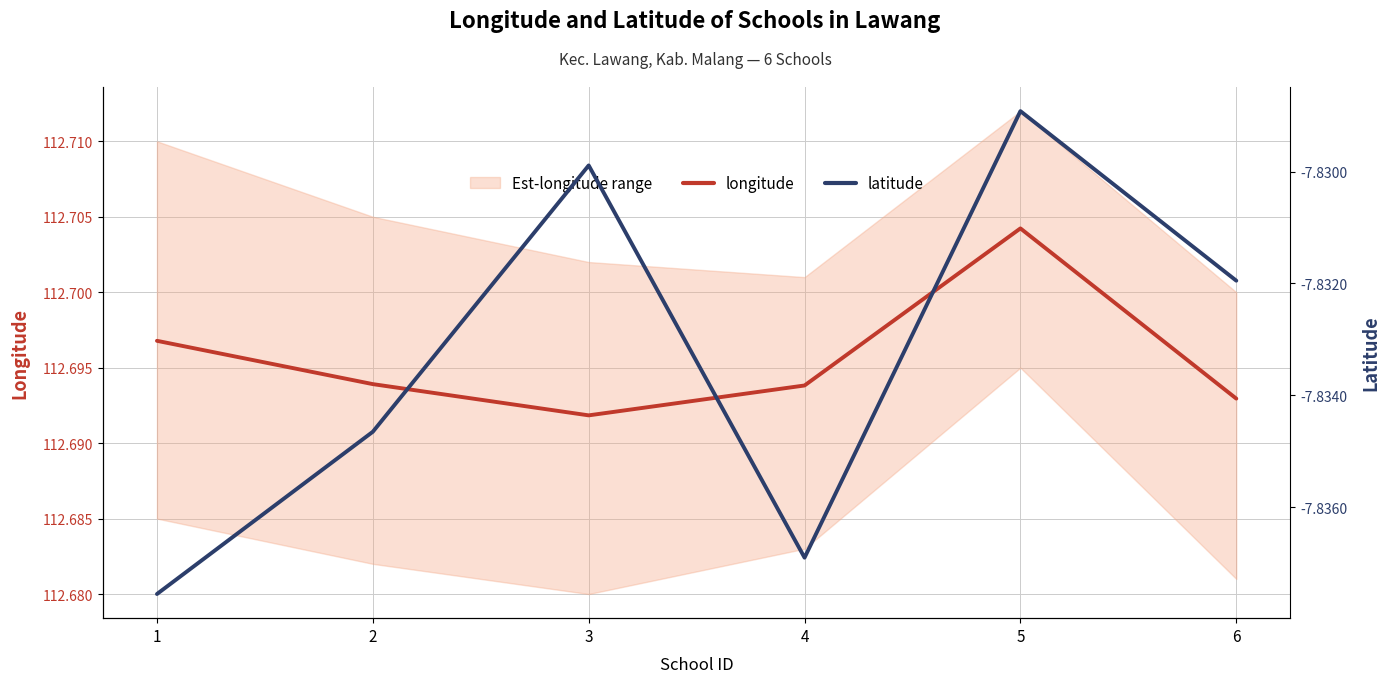

True or false: latitude and longitude cross at least once.

False